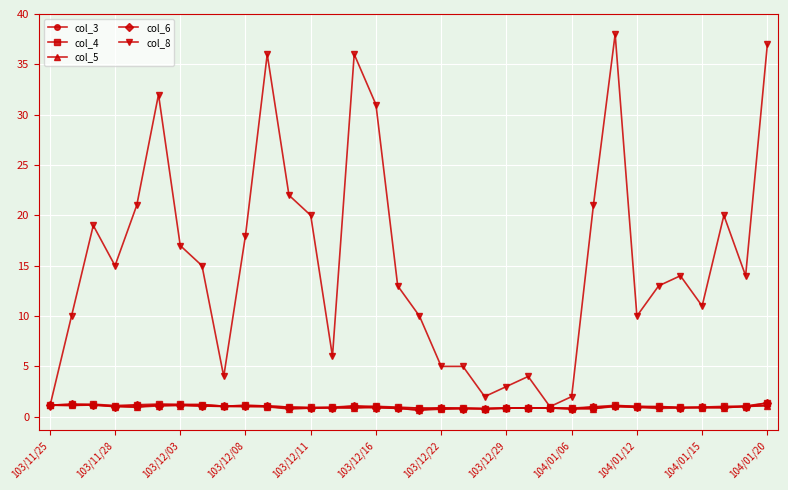

Which series has the largest total across all categories?

col_8